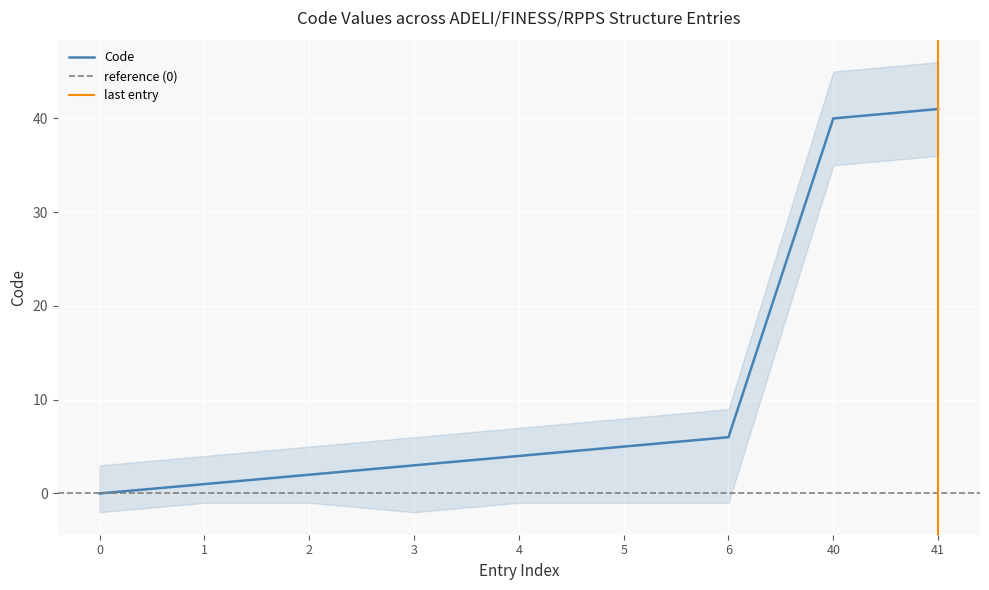

Is this an area chart (filled region under the line)?

No